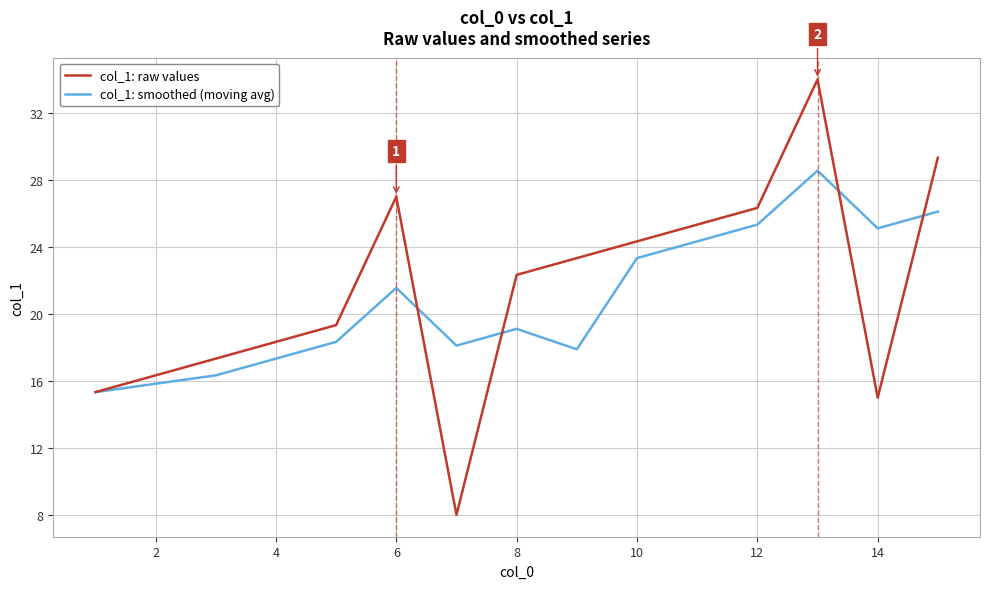

Which series has the widest spread of values?

col_1: raw values